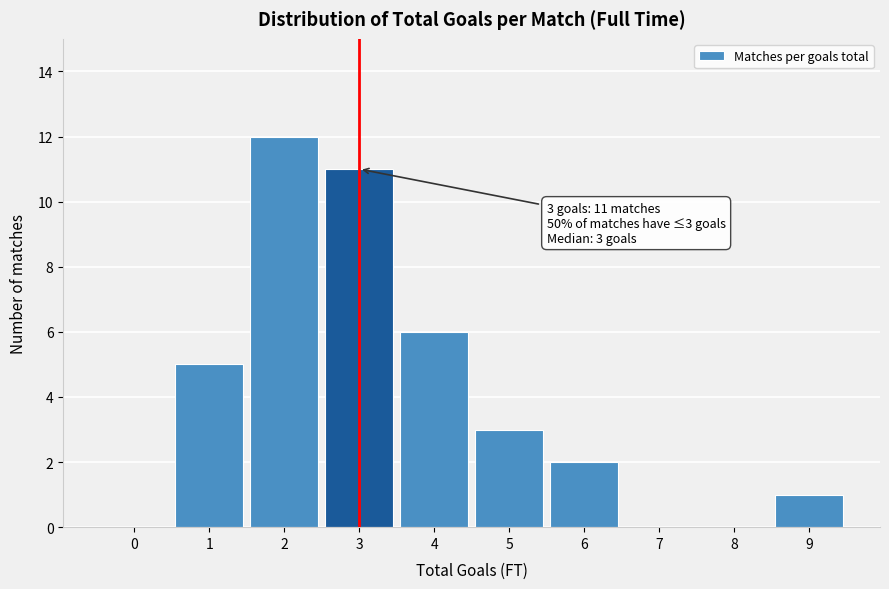

Reading left to right, extract all data points from this chart.

0=0	1=5	2=12	3=11	4=6	5=3	6=2	7=0	8=0	9=1